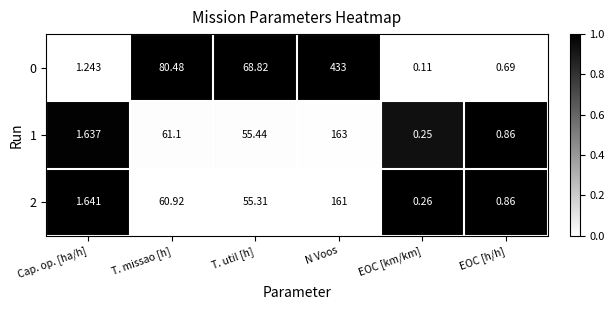

Which category has the lowest value across all series?

EOC [km/km]